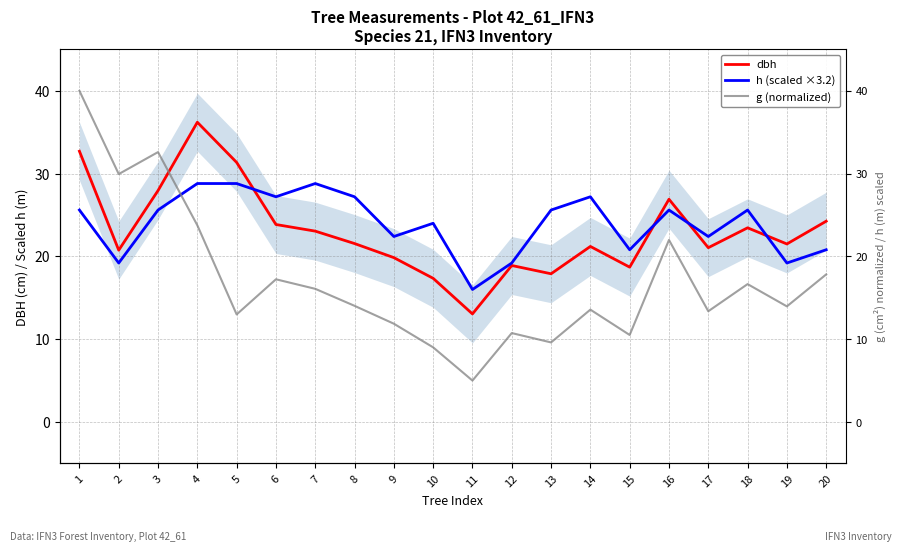

Between 1 and 13, which series saw the biggest shift?

g (normalized)